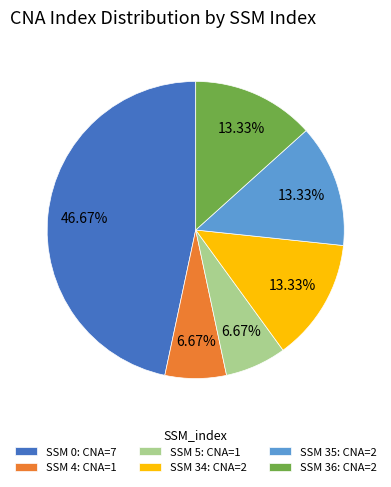

Is there any slice that represents more than half of the pie?

No